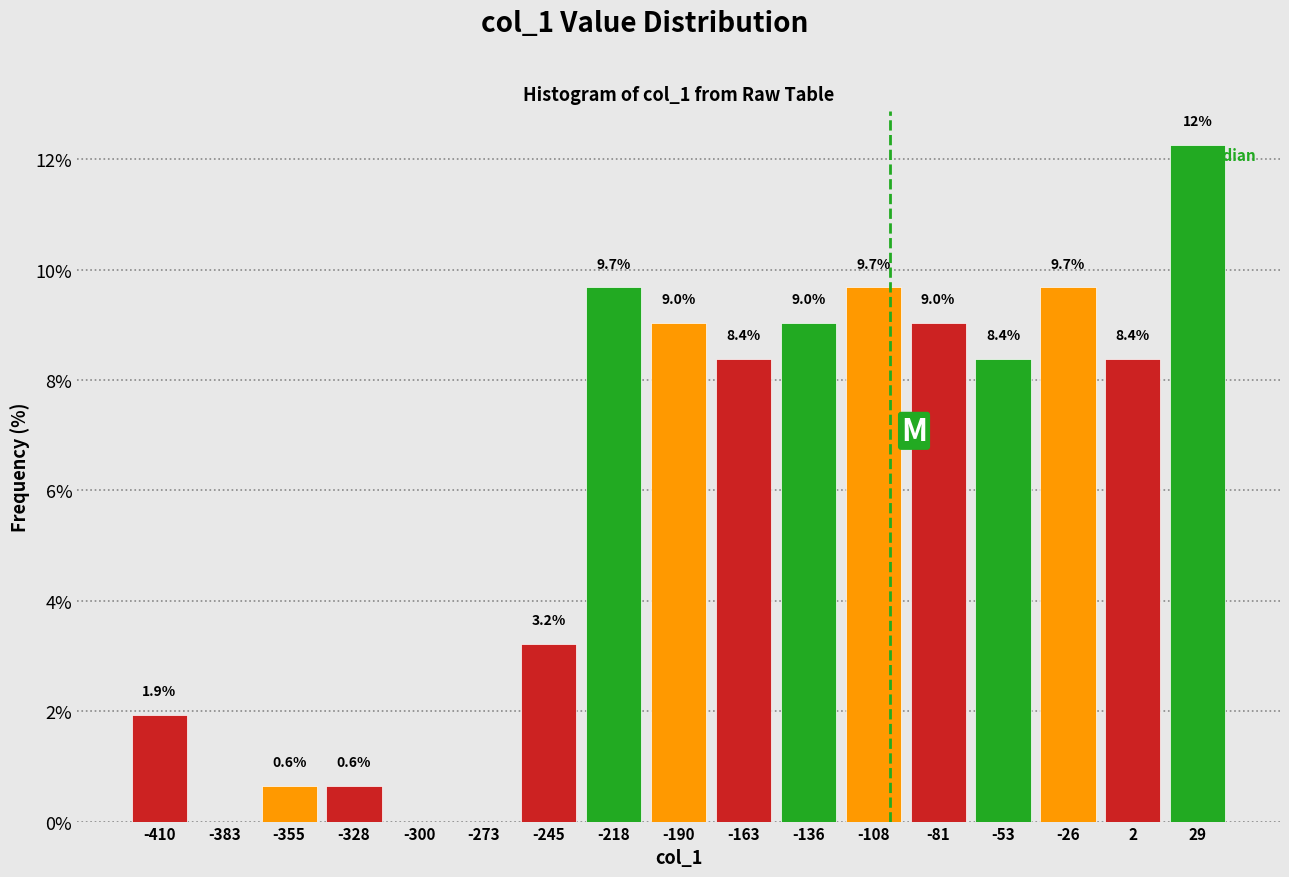

Which range on the x-axis has the tallest bar?

15 to 45